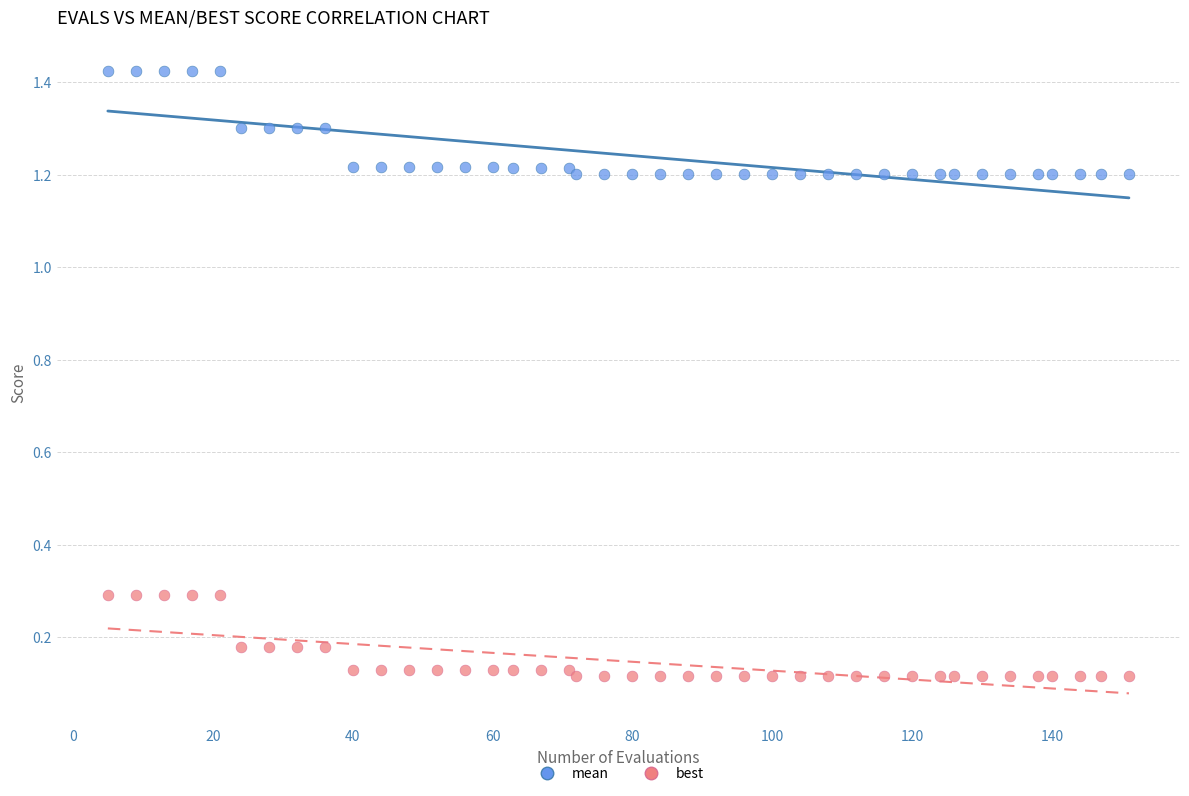

Which series reaches the maximum Y coordinate?

mean